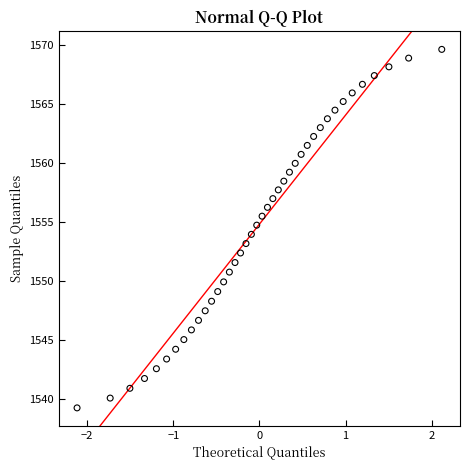

What is the range of X values (max minus min)?

4.2